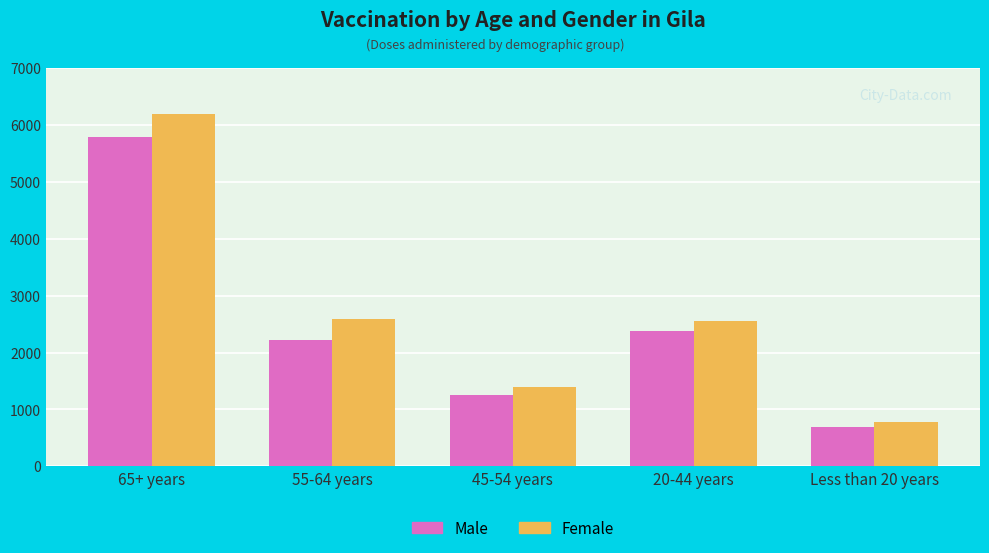

Reading left to right, list all the values displayed in this chart.

Male: 5784	2223	1251	2380	694
Female: 6184	2593	1394	2562	773